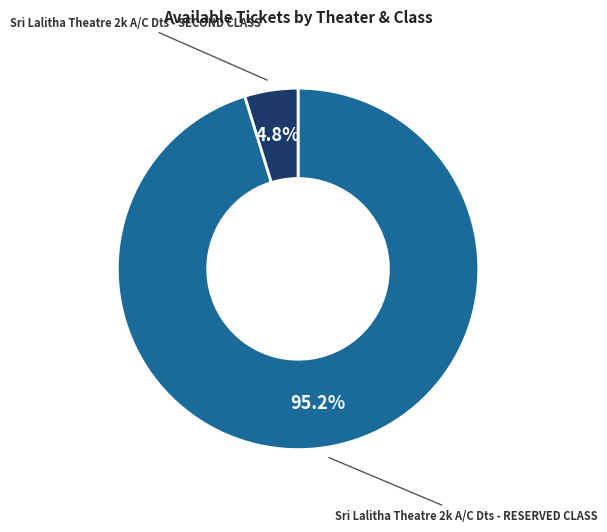

To the nearest percent, what is the average slice percentage?

50%